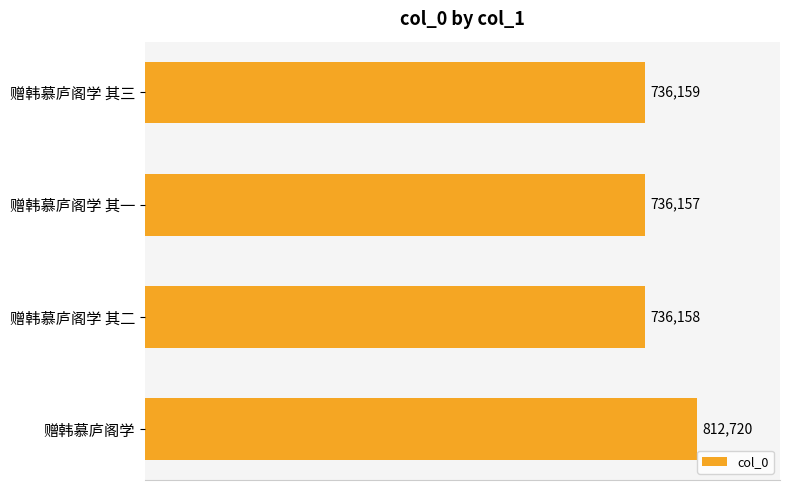

Reading top to bottom, extract all data points from this chart.

赠韩慕庐阁学 其三=736159	赠韩慕庐阁学 其一=736157	赠韩慕庐阁学 其二=736158	赠韩慕庐阁学=812720